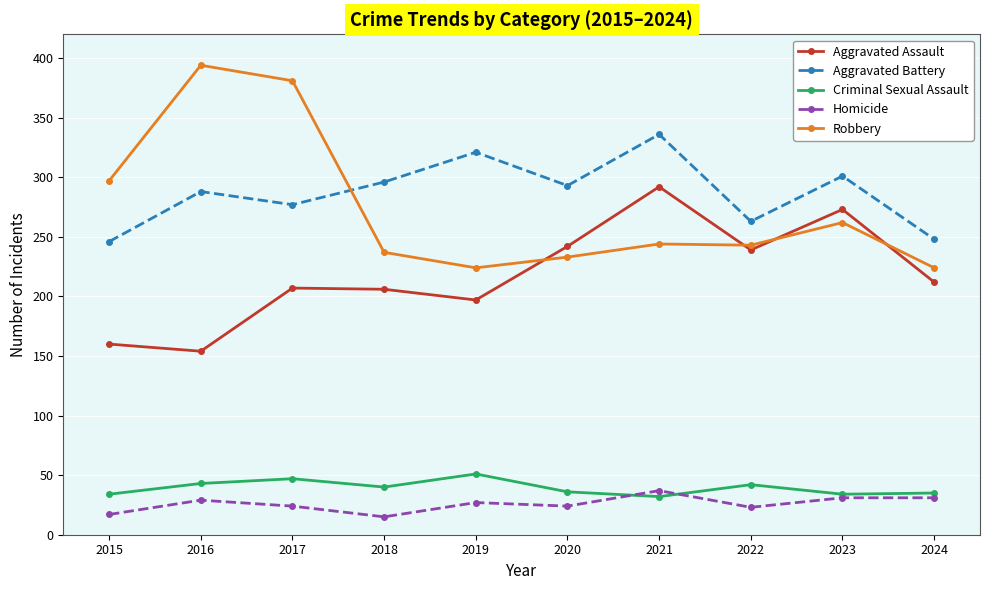

At which category does the chart reach its peak across all series?

2016